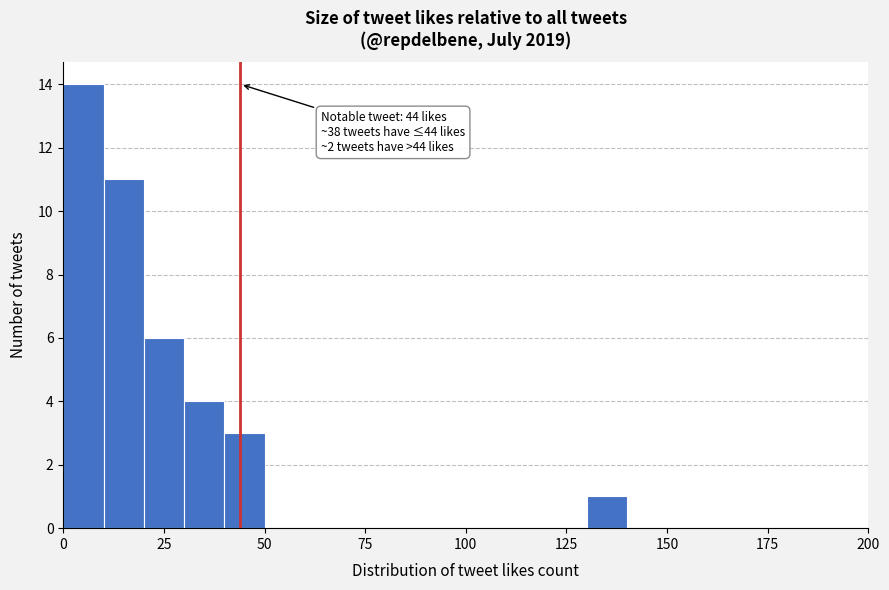

Around what value on the x-axis is the tallest bar? Give the approximate position of its centre, as read against the axis.

5